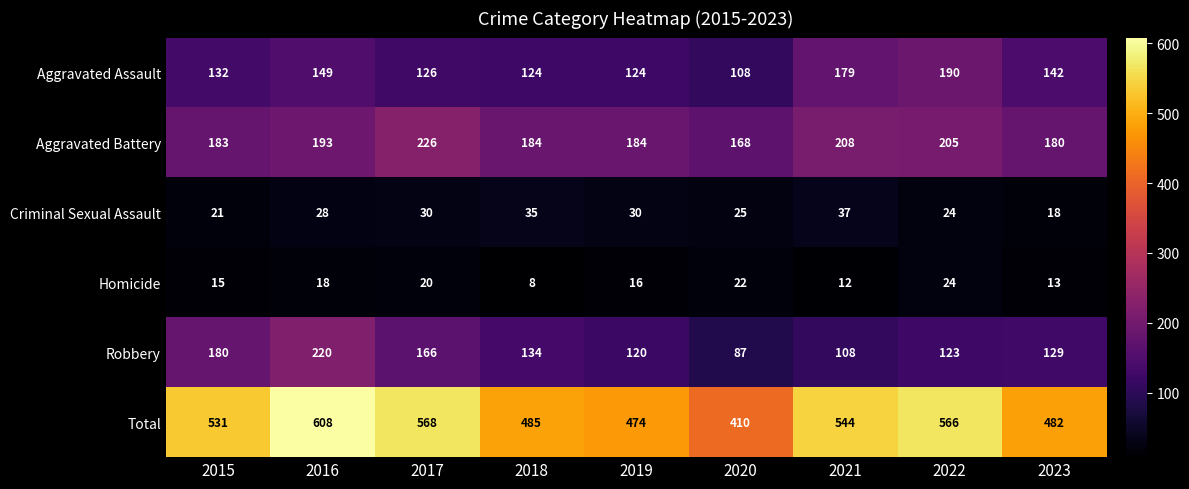

What is the difference between the maximum and second lowest values in the Aggravated Assault series?

66